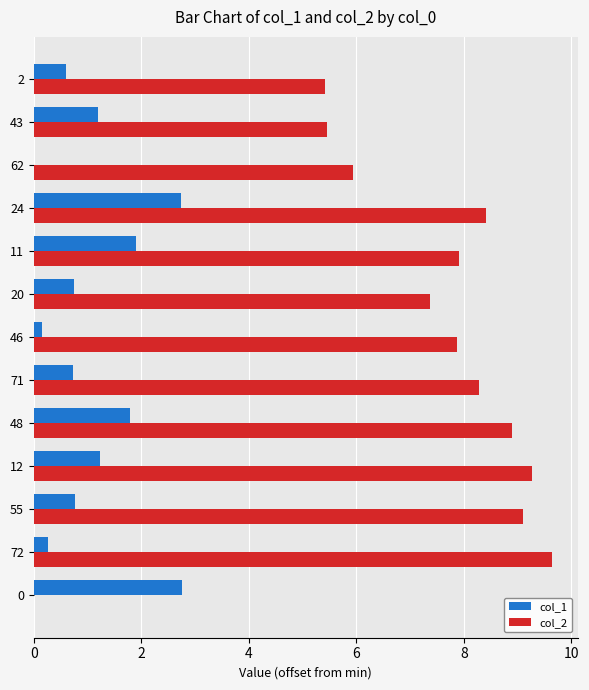

At which category does the chart reach its peak across all series?

72